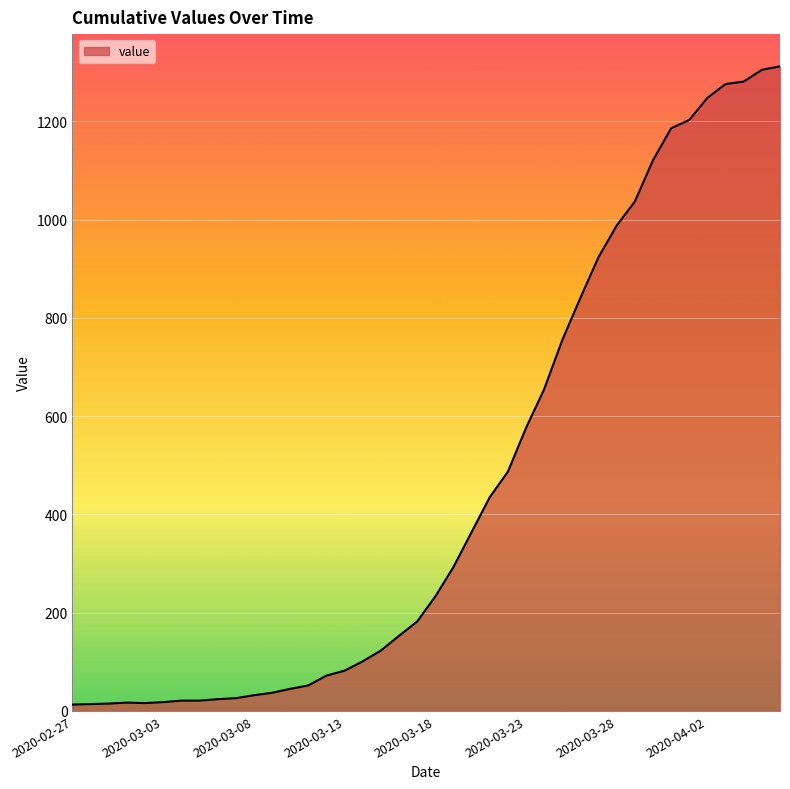

What is the difference between the second highest and minimum values?

1292